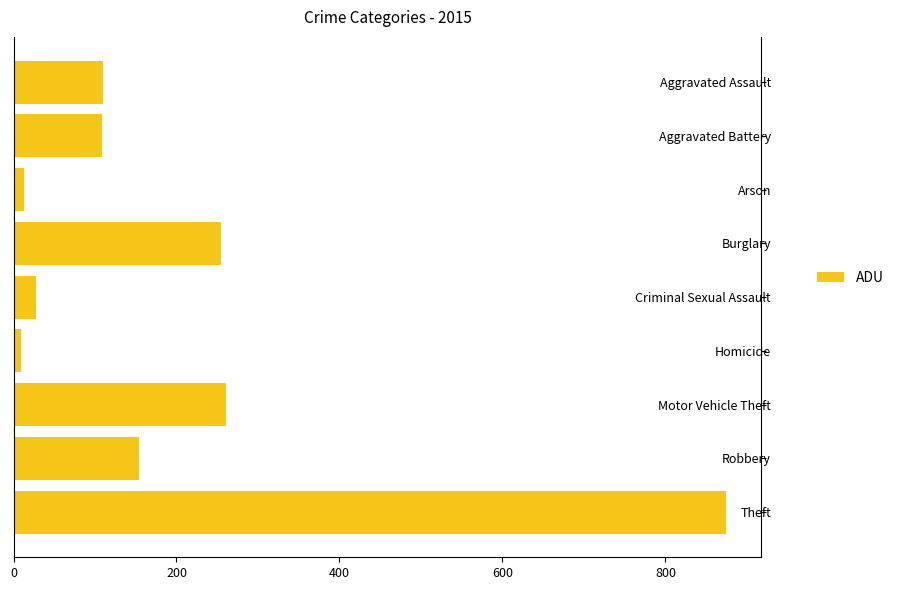

What is the label of the 1st bar from the bottom?

Theft